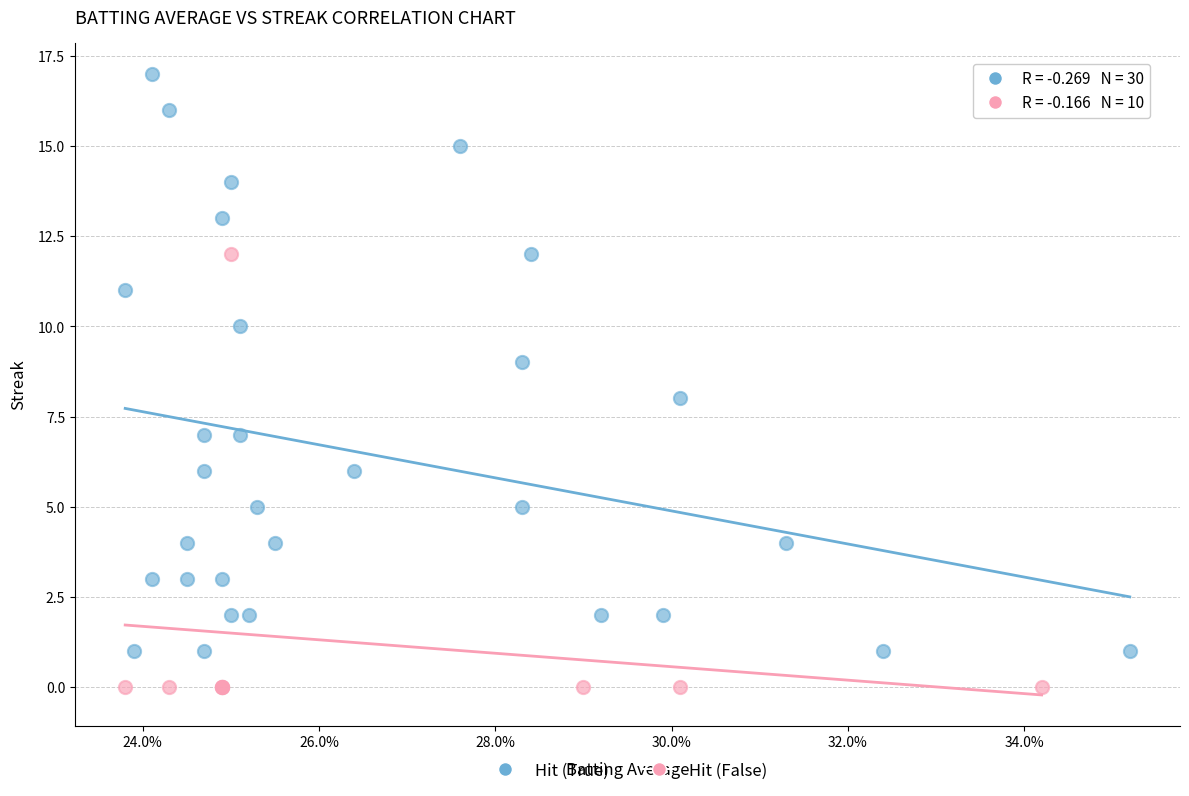

Which series reaches the minimum Y coordinate?

Hit (False)